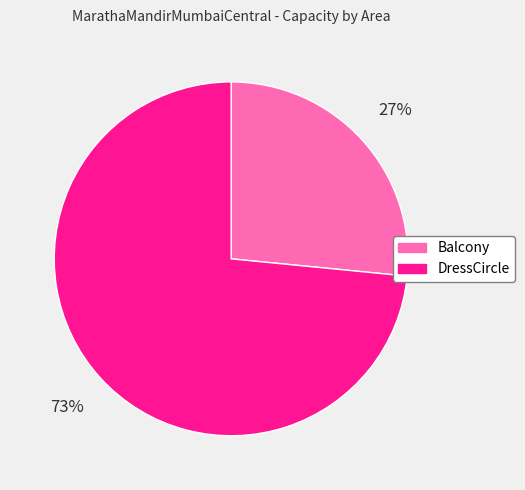

To the nearest percent, what is the combined percentage of DressCircle and Balcony?

100%